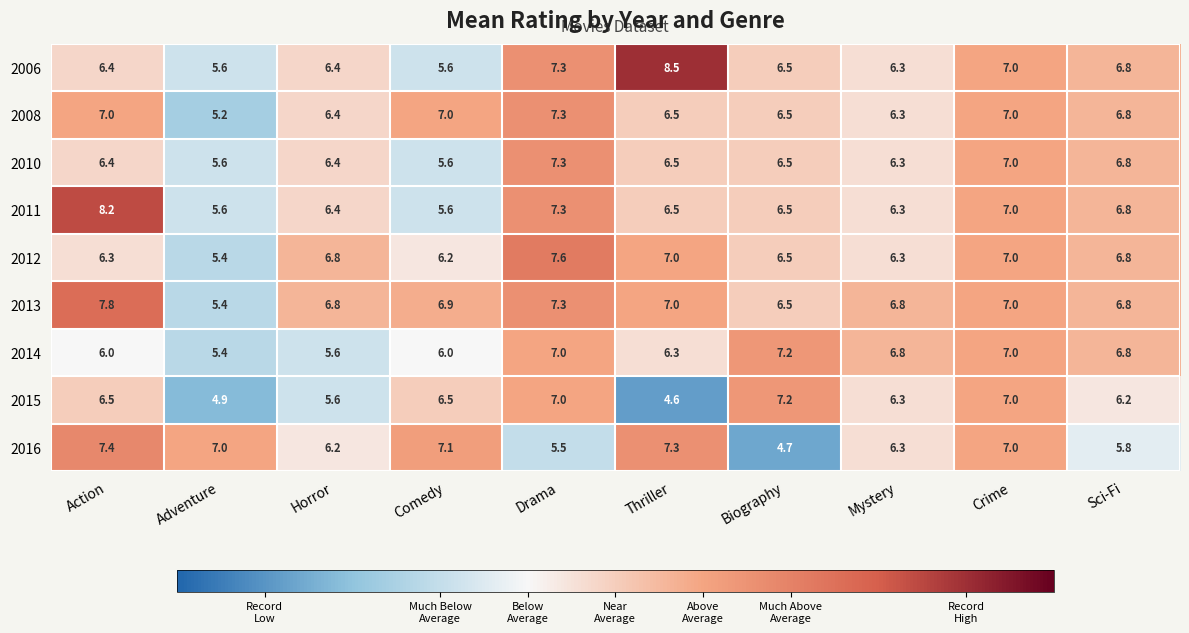

Which category has the lowest value across all series?

Thriller